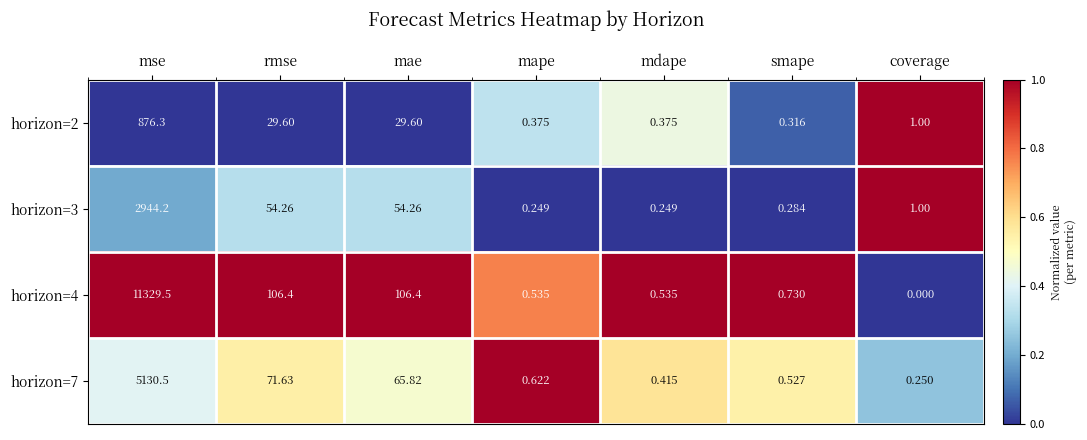

Which series has the largest total across all categories?

horizon=4